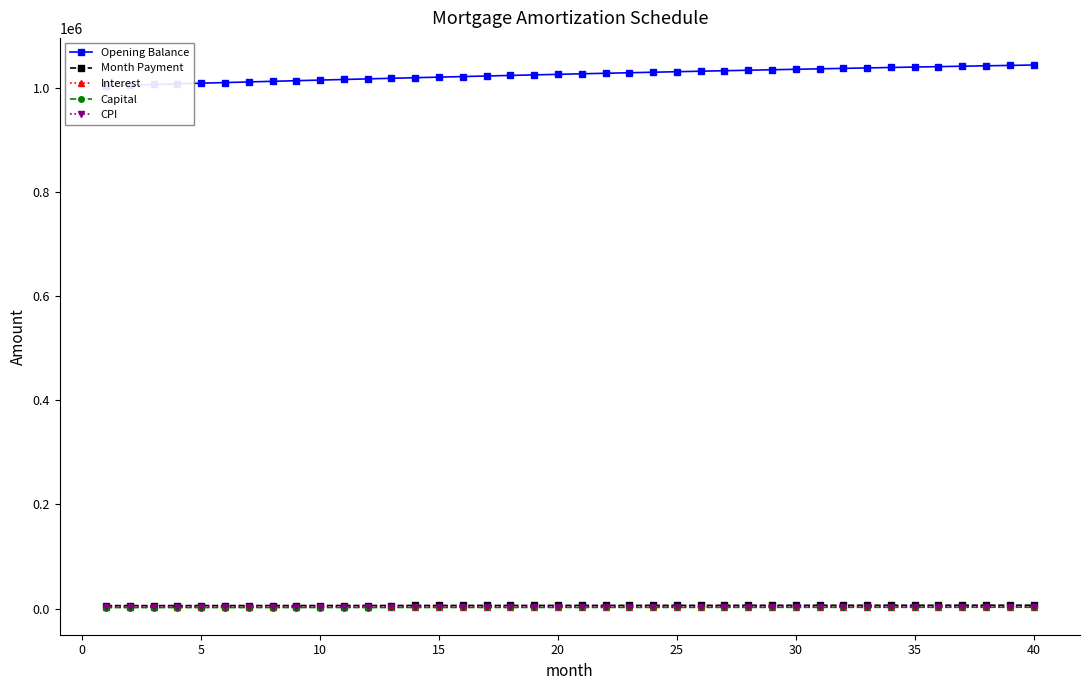

What are all the series names shown in the legend?

Opening Balance, Month Payment, Interest, Capital, CPI